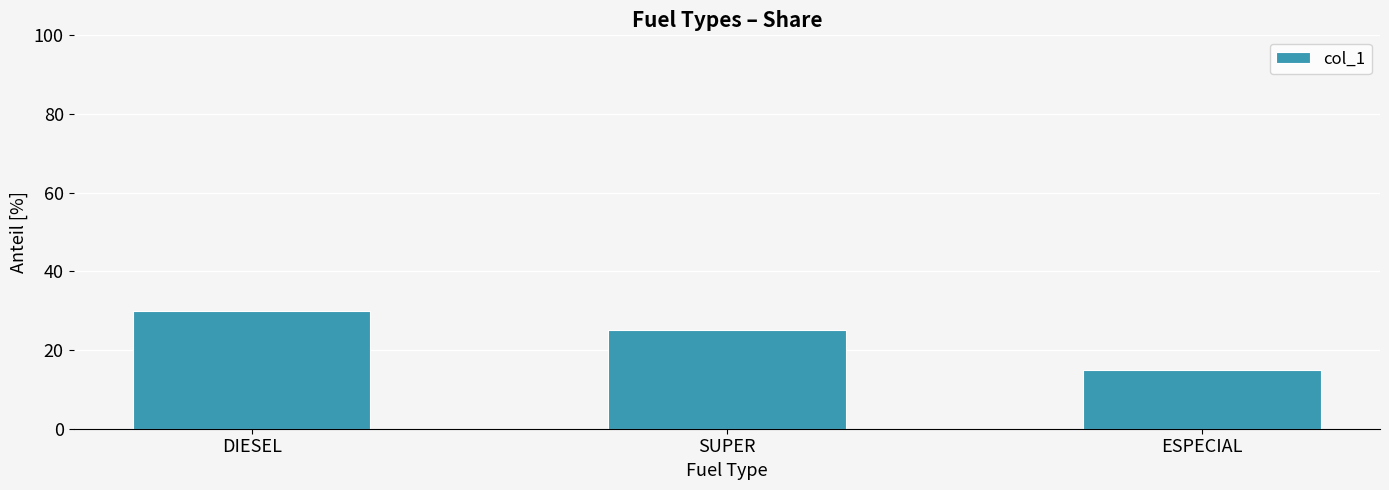

Read the value at DIESEL.

30